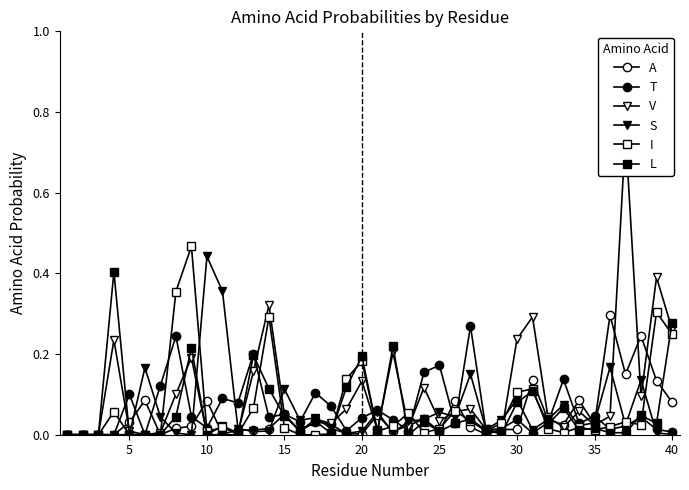

True or false: S has a value of 0.0 at 32.

False